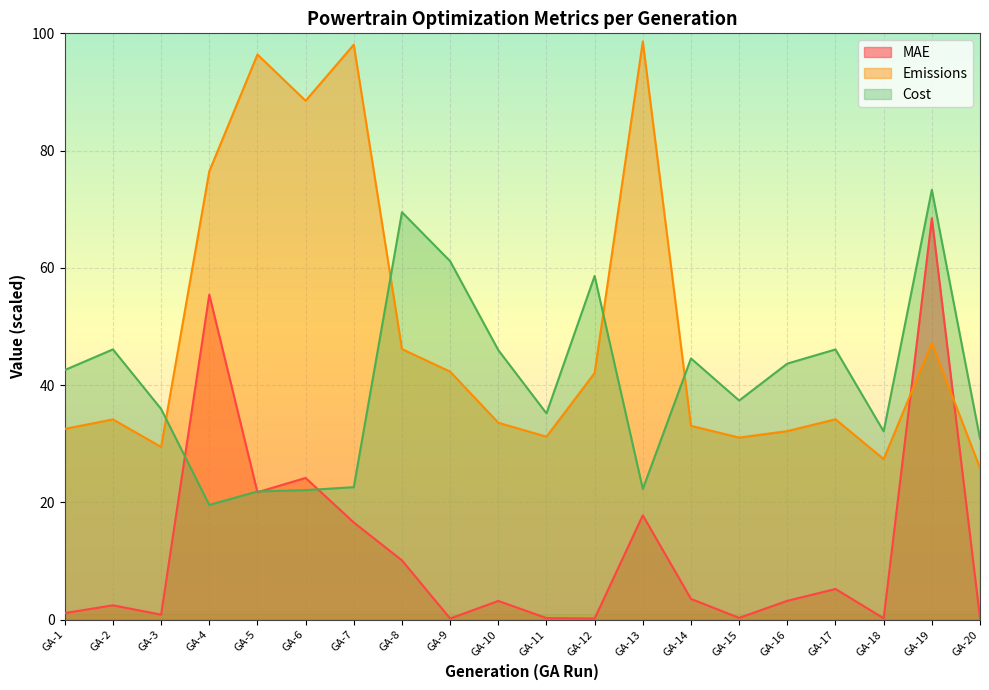

How many values in the Cost series are below 42?

10